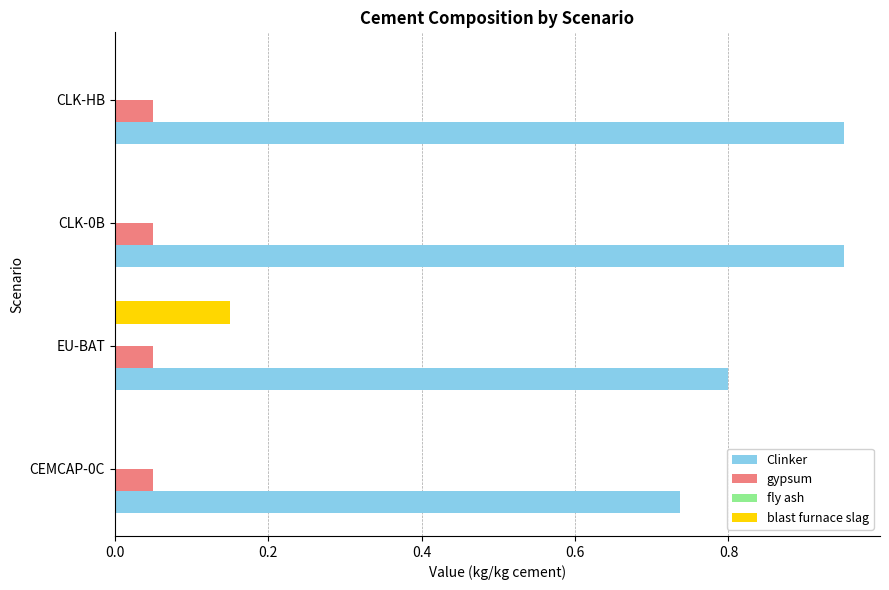

What is the sum of the Clinker values at CEMCAP-0C and EU-BAT?

1.5